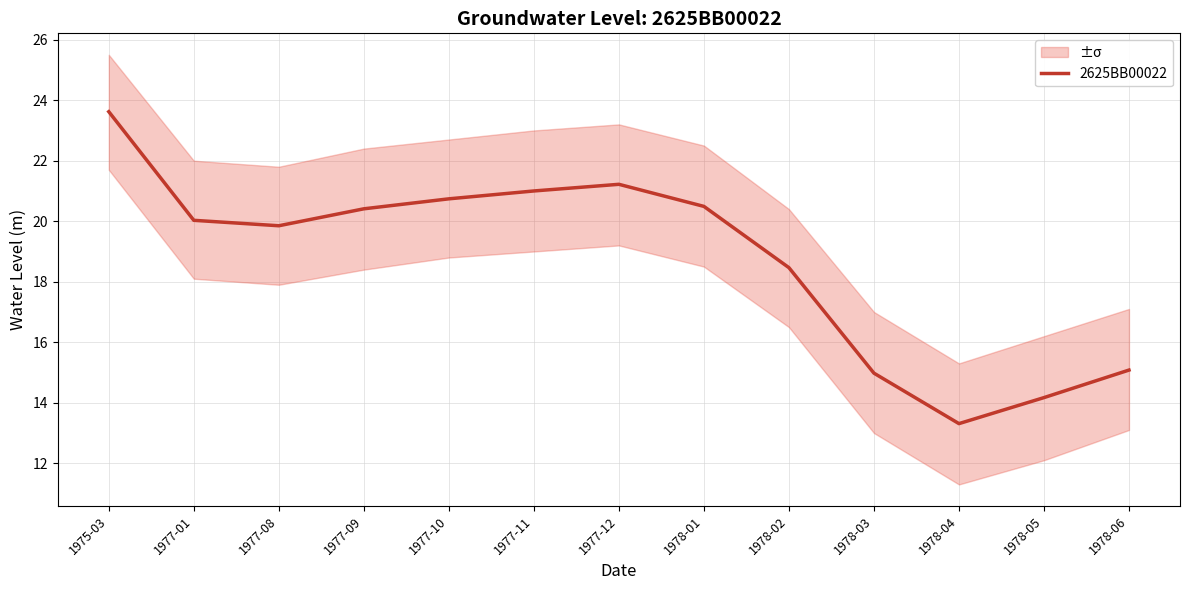

What is the difference between the maximum and minimum values?

10.3